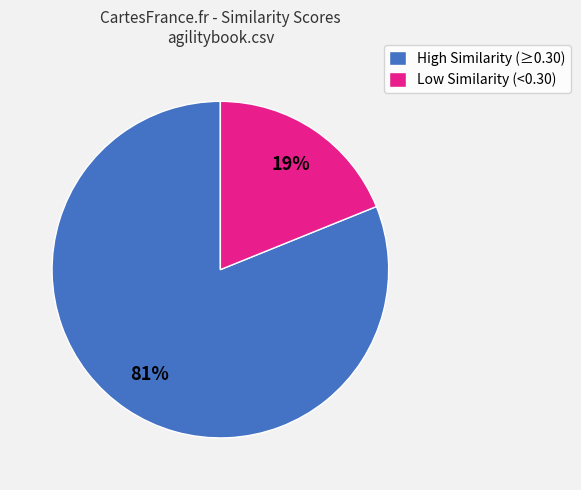

Does Low Similarity (<0.30) represent more than half of the total?

No